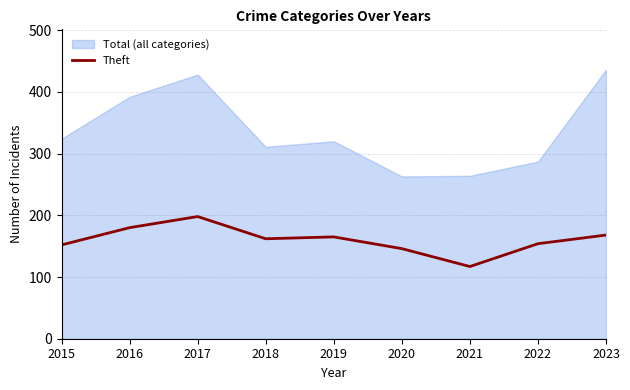

What is the maximum value for Theft?

198